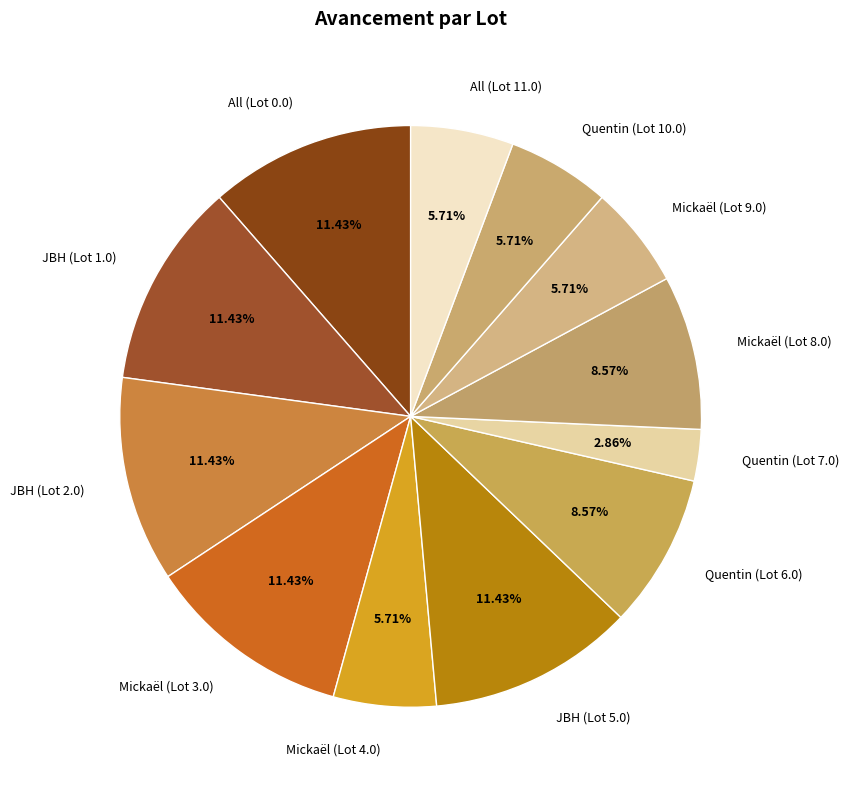

The Mickaël (Lot 4.0) slice represents 6% of the pie. True or false?

True